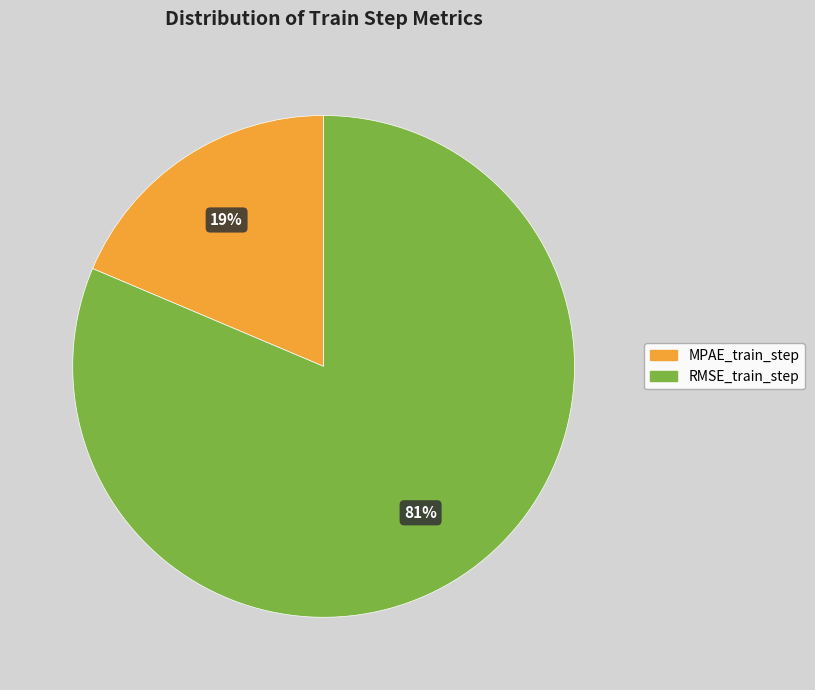

Which category has the smallest portion of the pie?

MPAE_train_step